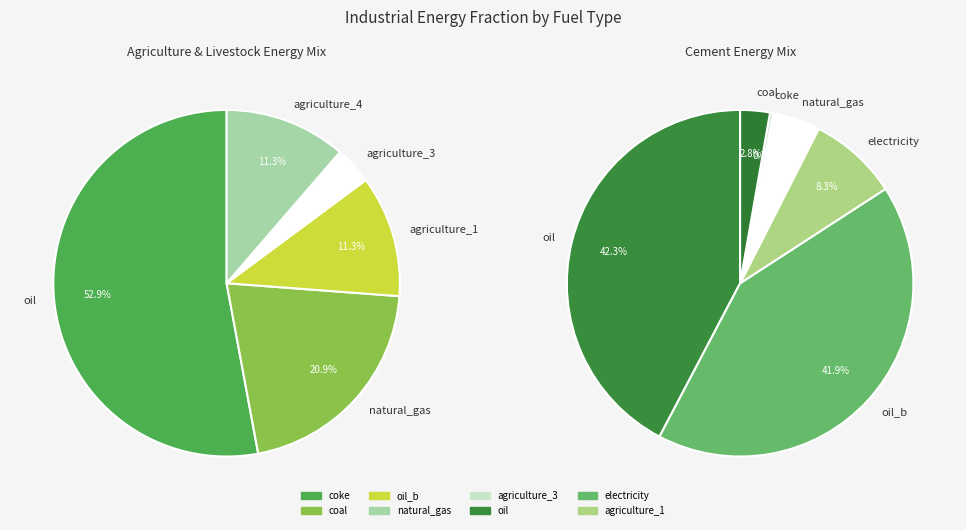

The hydrogen slice represents 5% of the pie. True or false?

False